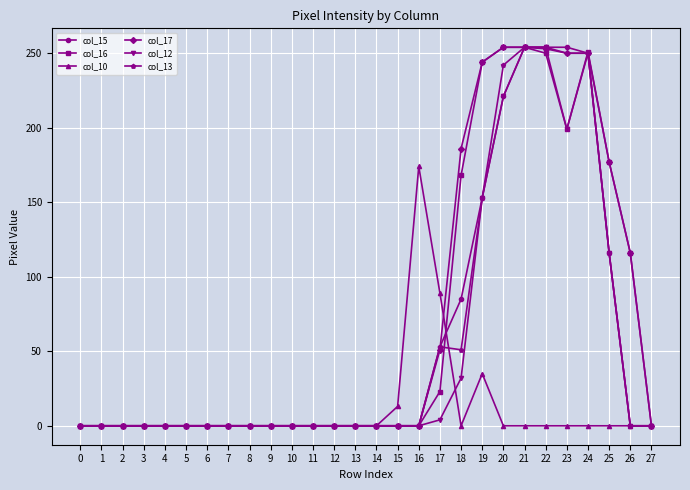

What is the value of the col_10 point at the 18th from the left?

89